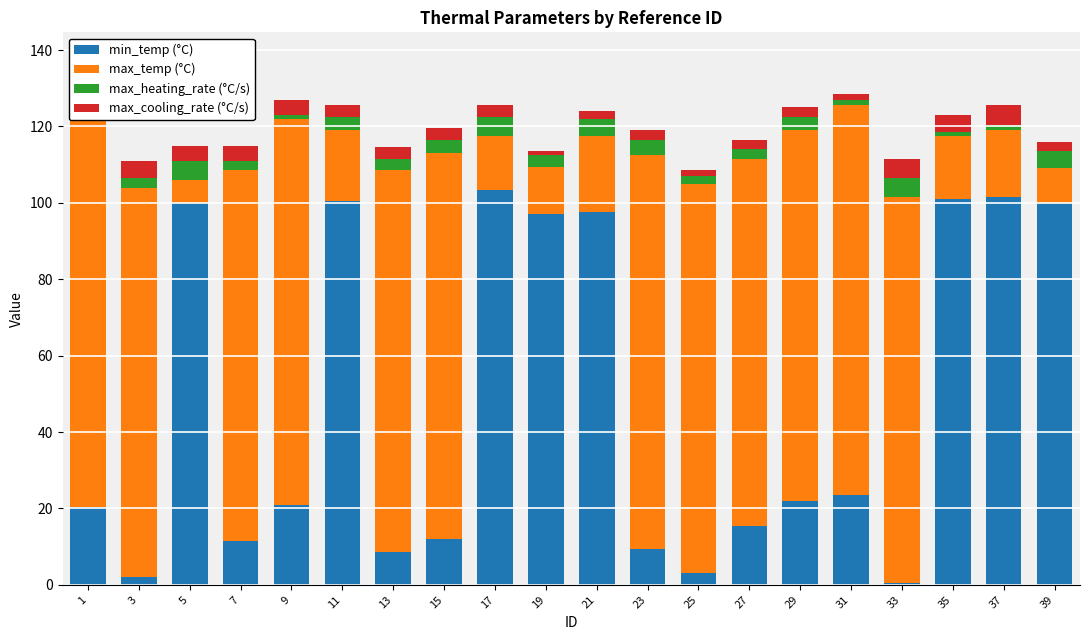

How many data points in min_temp (°C) are less than 22?

10